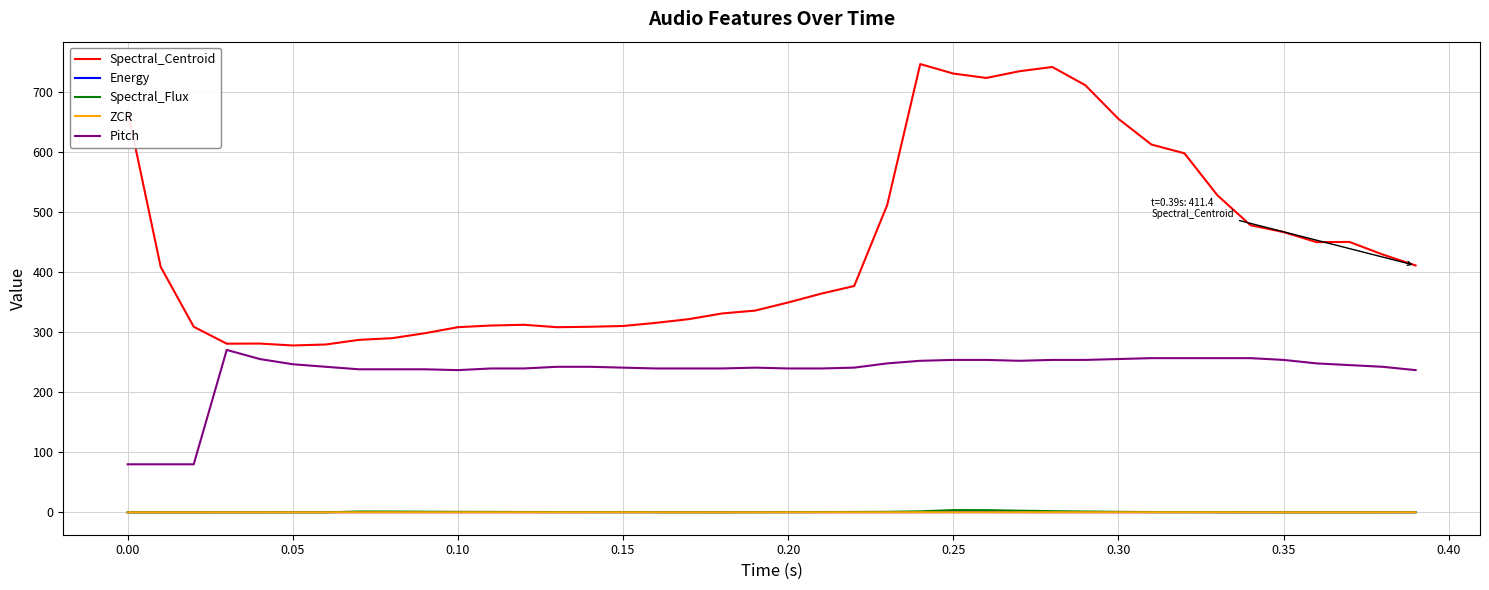

Which series has the largest total across all categories?

Spectral_Centroid